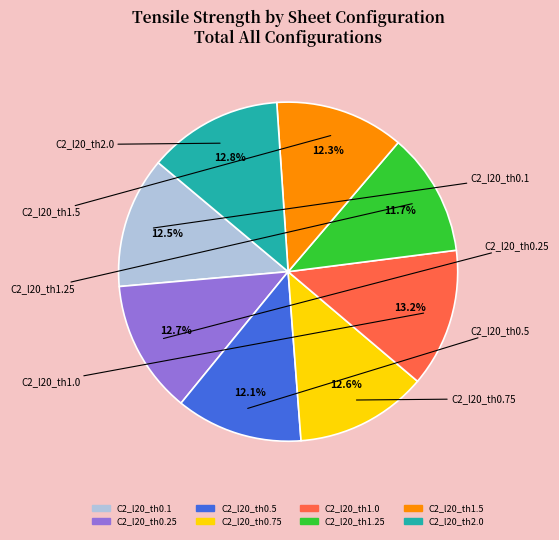

Combined, what portion of the pie is C2_l20_th1.5 and C2_l20_th1.25?

24.0%